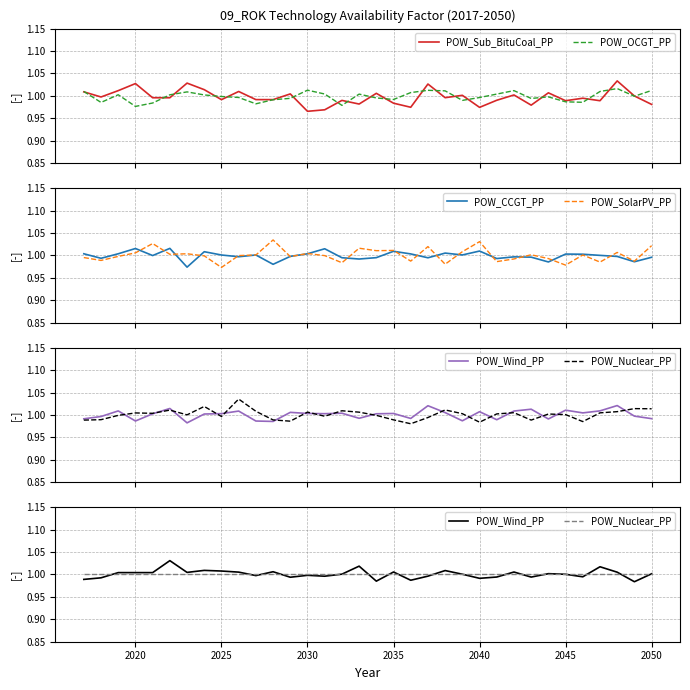

True or false: POW_SolarPV_PP has more than 1 points higher than both neighbors.

True